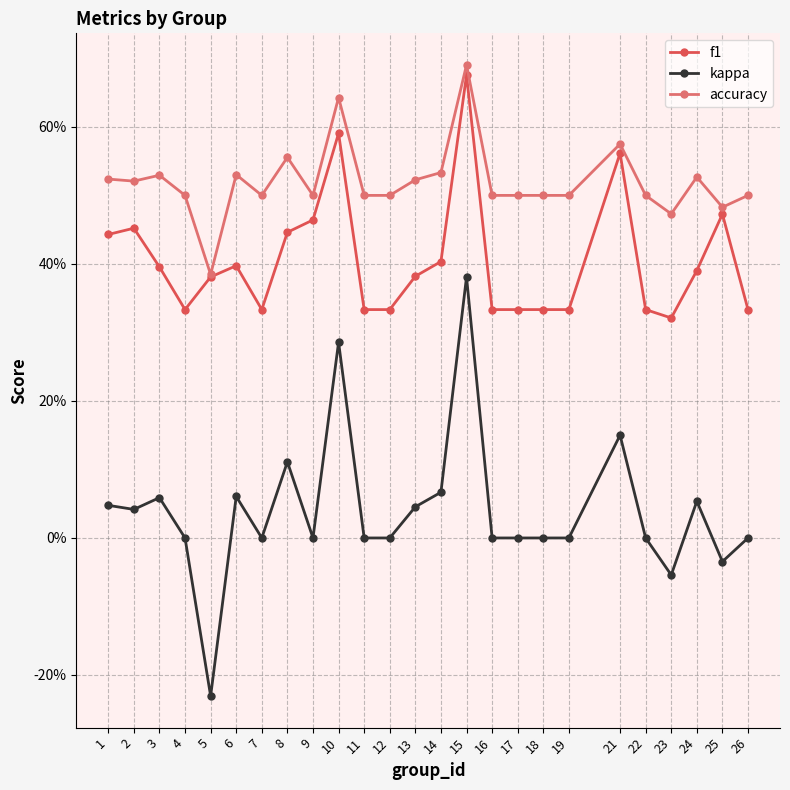

What are all the series names shown in the legend?

f1, kappa, accuracy